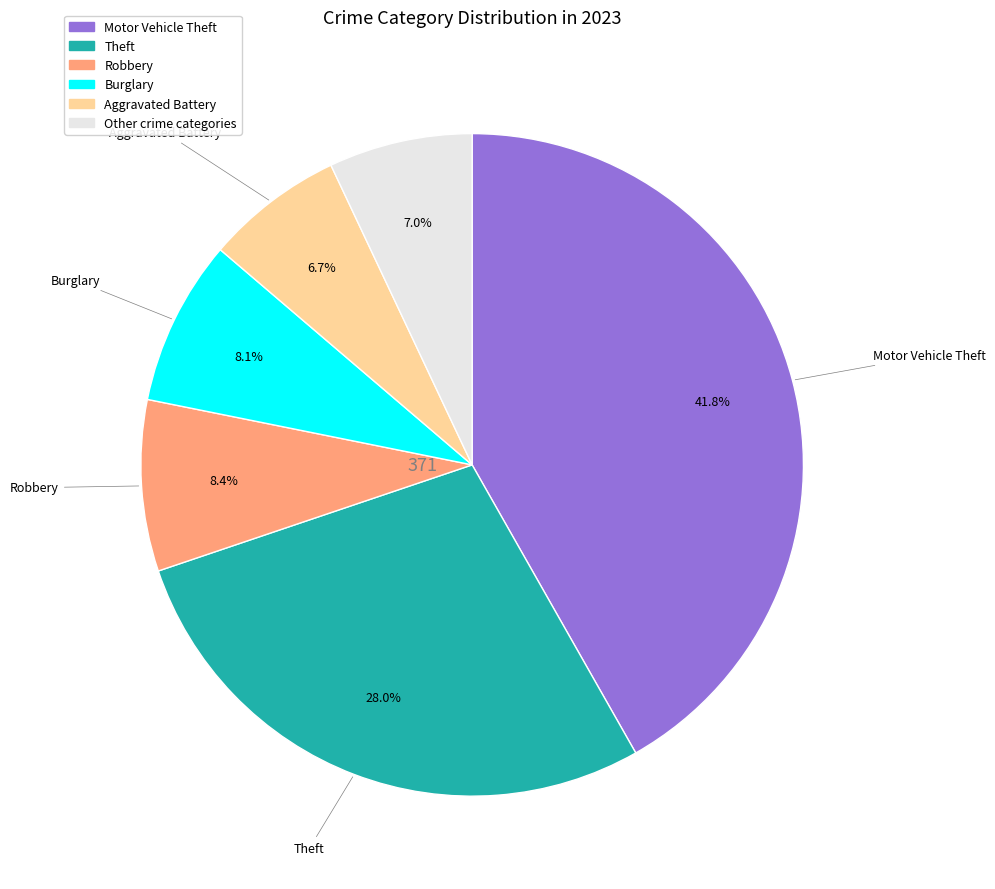

Does any single category account for the majority?

No